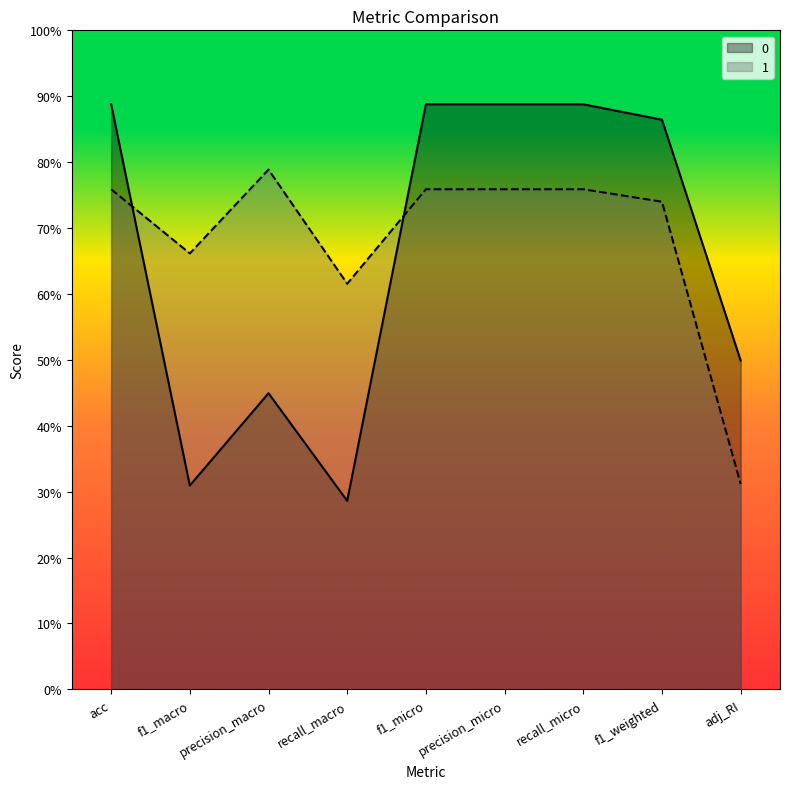

Is the value of 0 at precision_micro greater than the value of 1 at f1_macro?

Yes